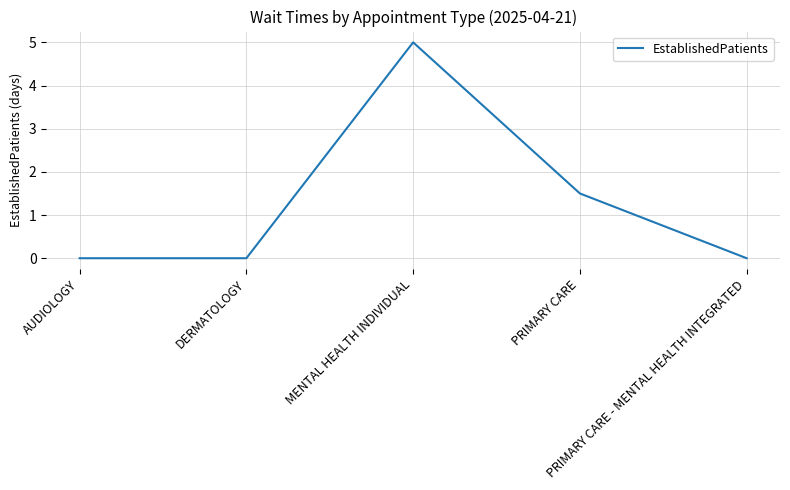

What is the greatest value displayed?

5.0